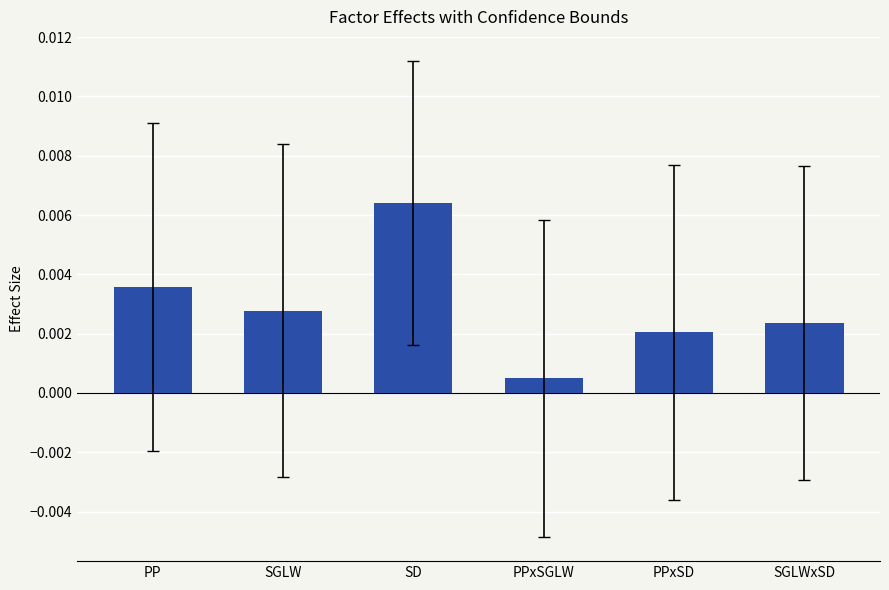

What is the label of the 2nd bar from the right?

PPxSD